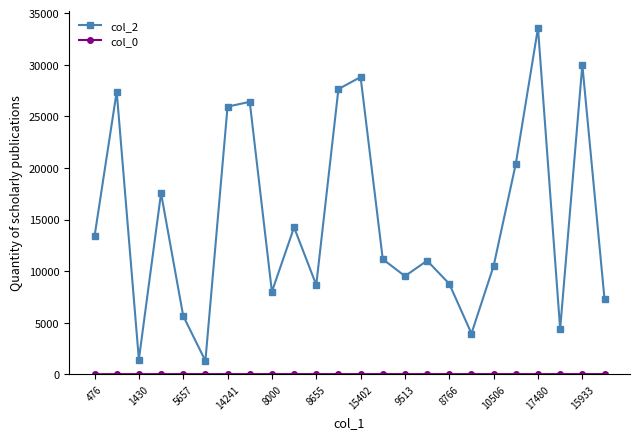

What is the difference between the maximum and minimum values in the col_2 series?

32250.0